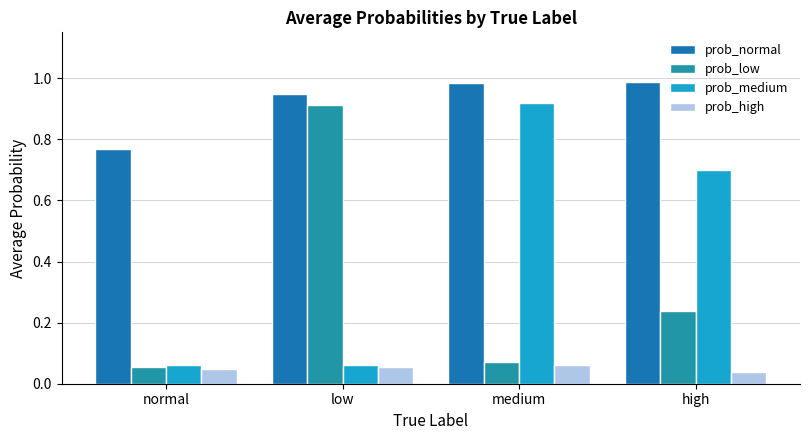

What position from the right is high?

1